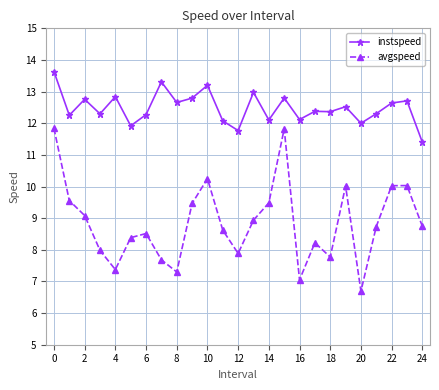

List the series in order of their overall mean, highest first.

instspeed, avgspeed